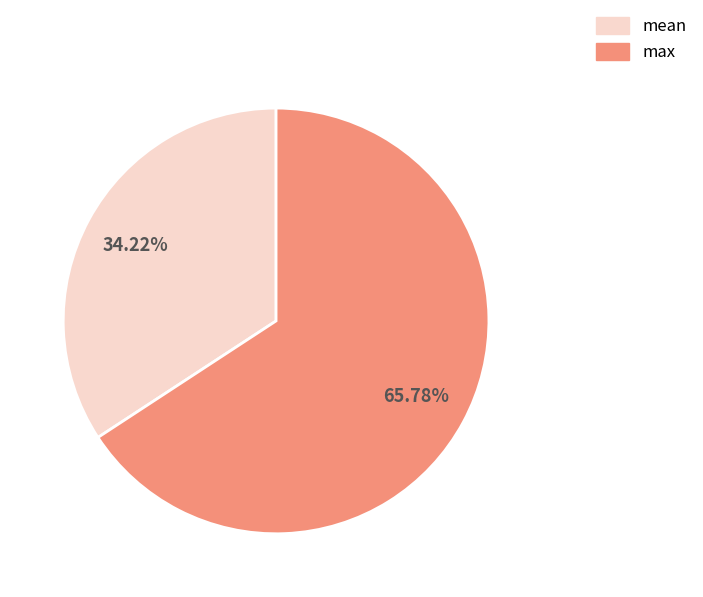

Between max and mean, which is larger?

max